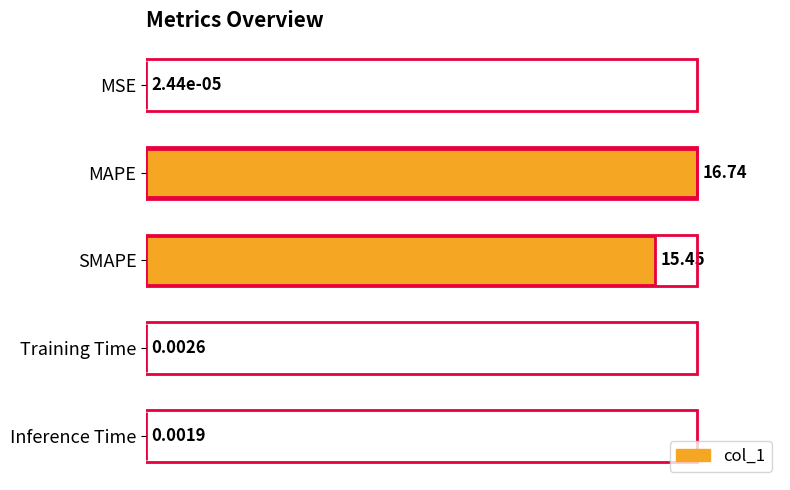

At which label is the value closest to 50?

SMAPE